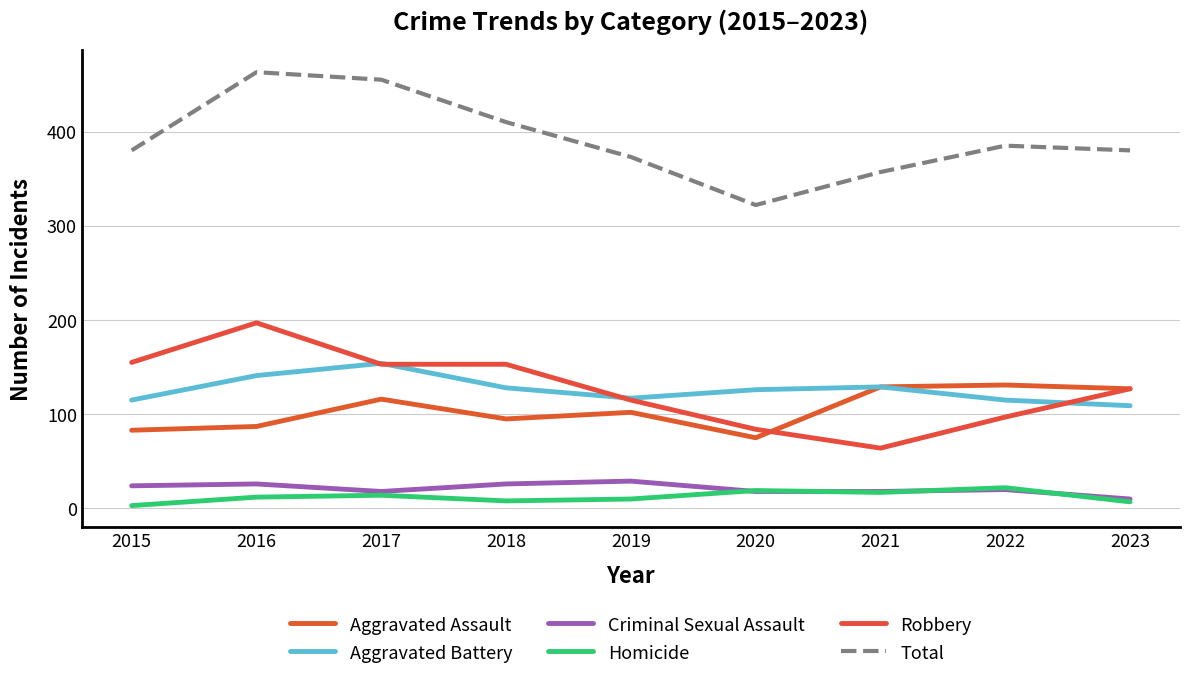

Which series has the widest spread of values?

Total